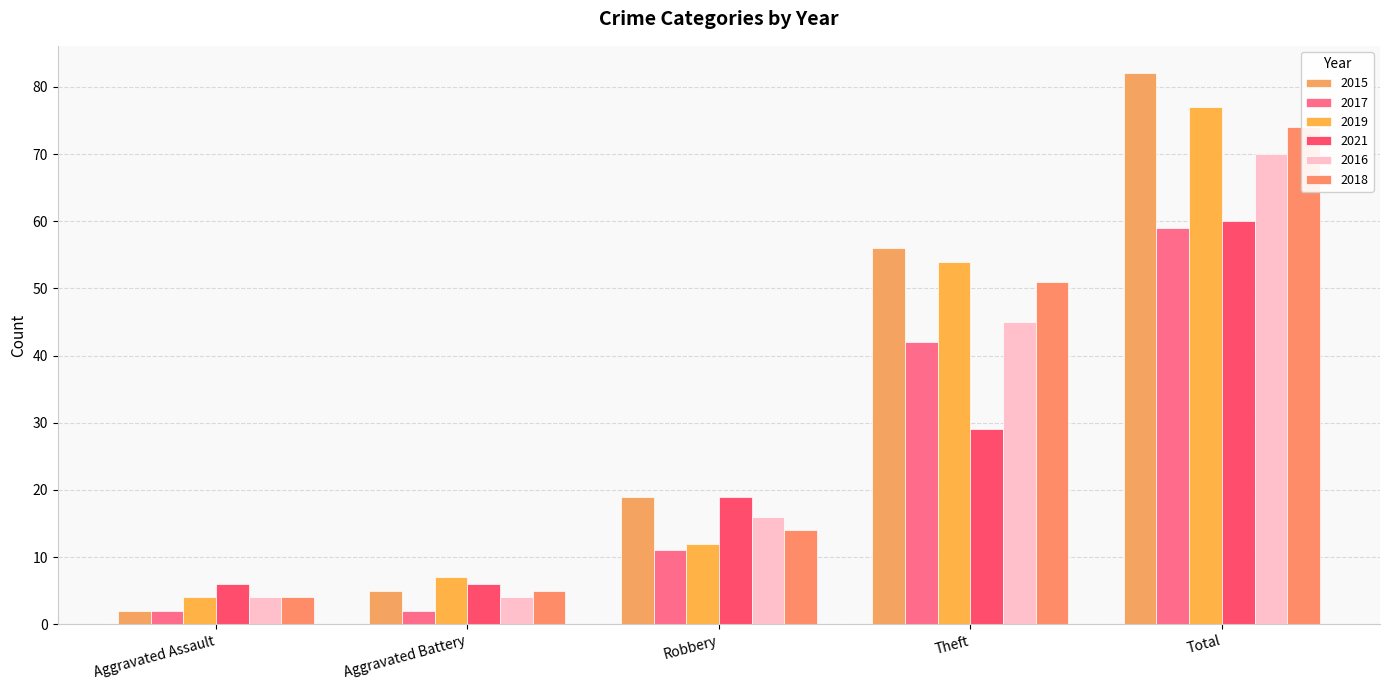

What is the label of the 1st bar from the right?

Total